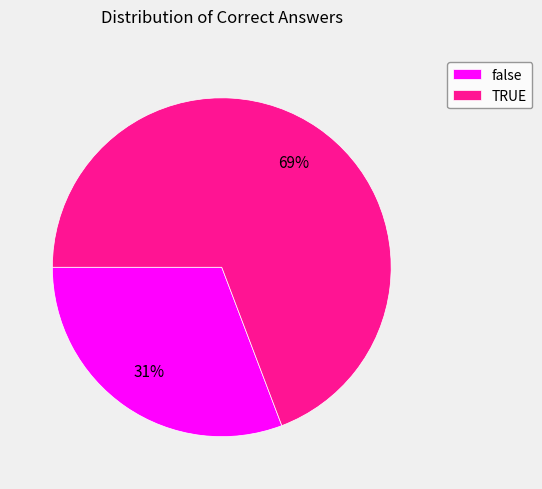

What is the ratio of the value at false to the value at TRUE?

0.4